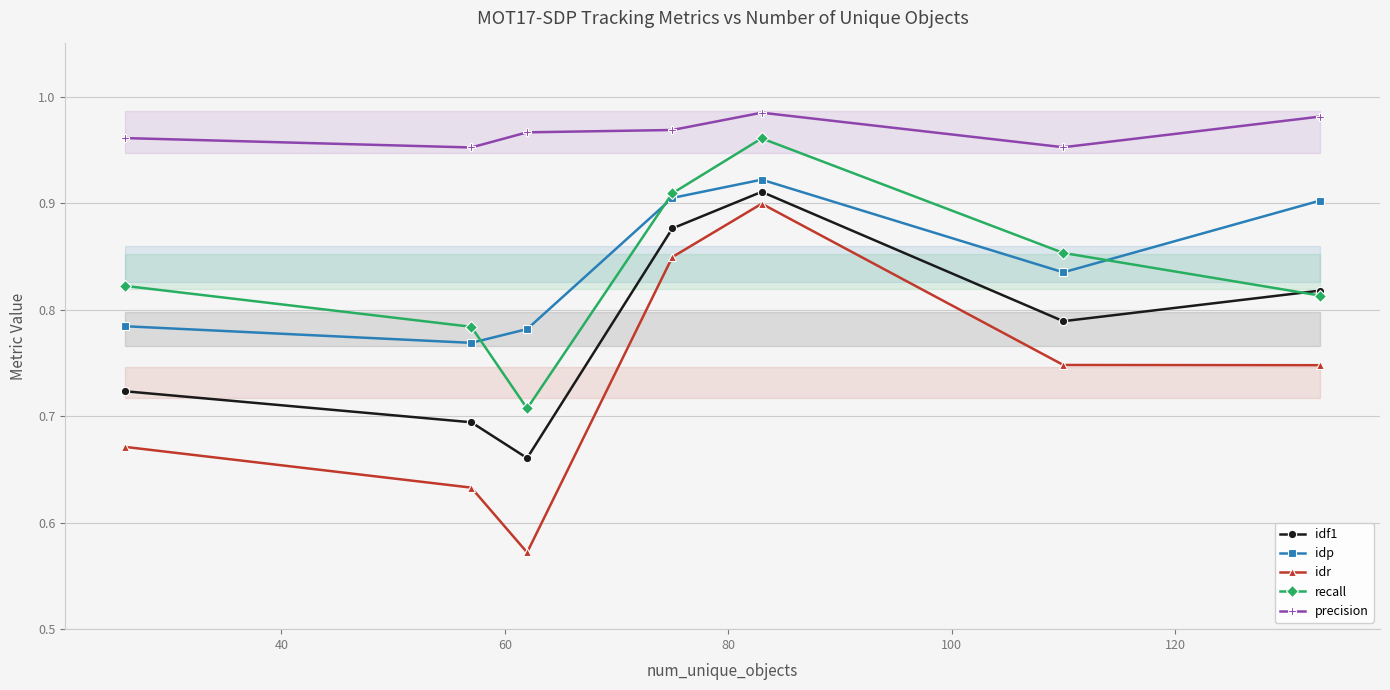

True or false: idf1 and idp intersect in this chart.

False